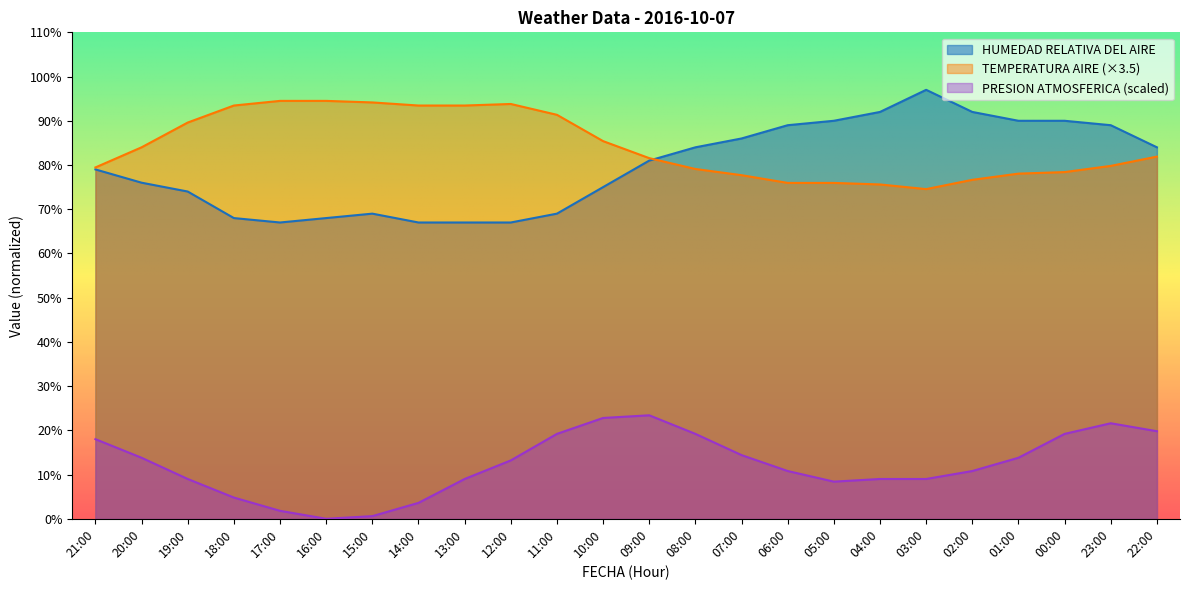

At which category does PRESION ATMOSFERICA reach its first local valley?

16:00